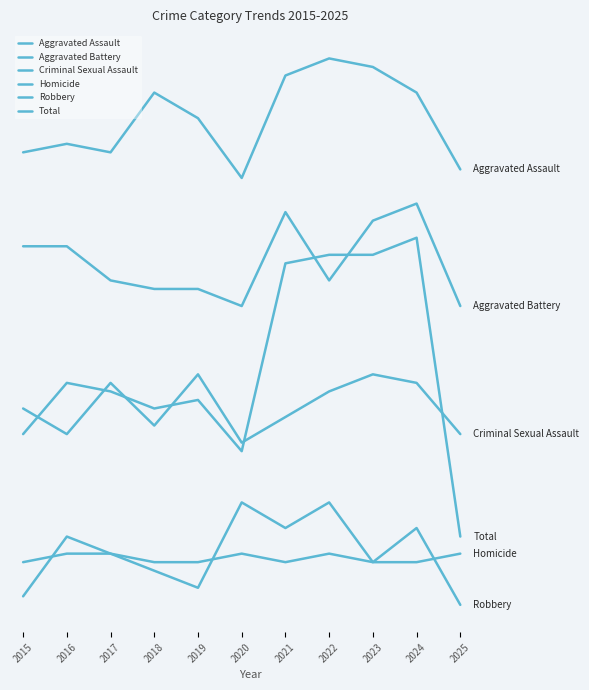

Does the chart display data point markers on the line(s)?

No